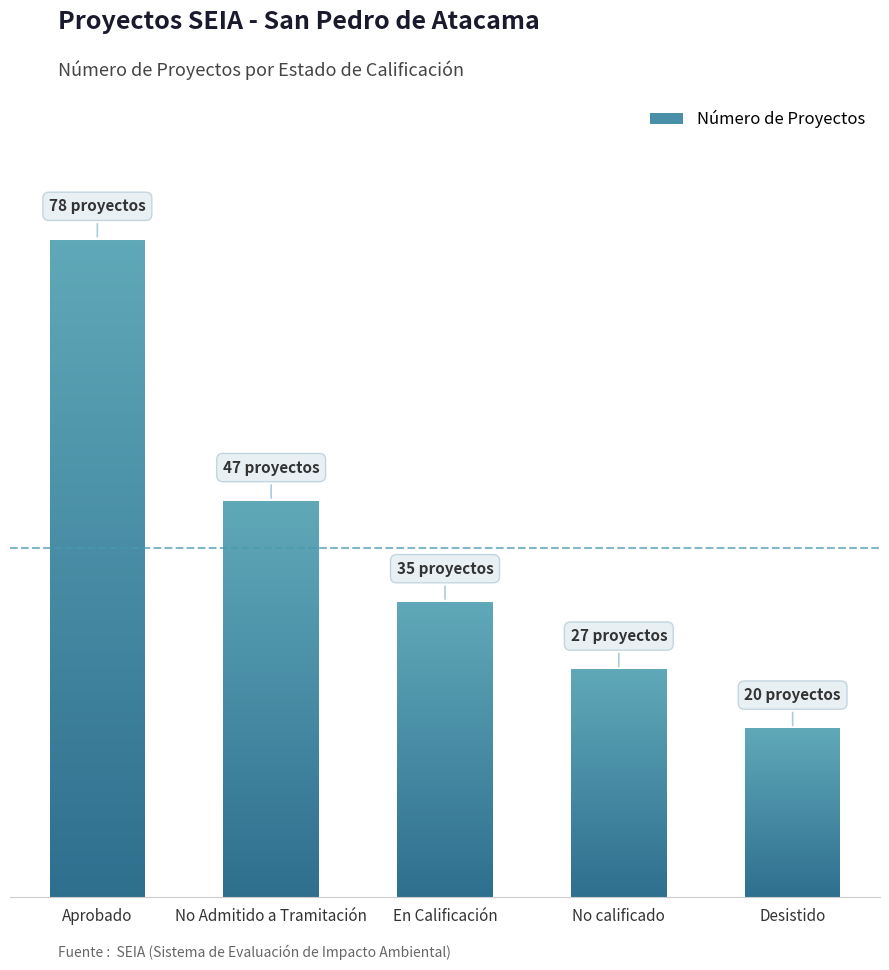

At which label does the data first exceed 35?

Aprobado